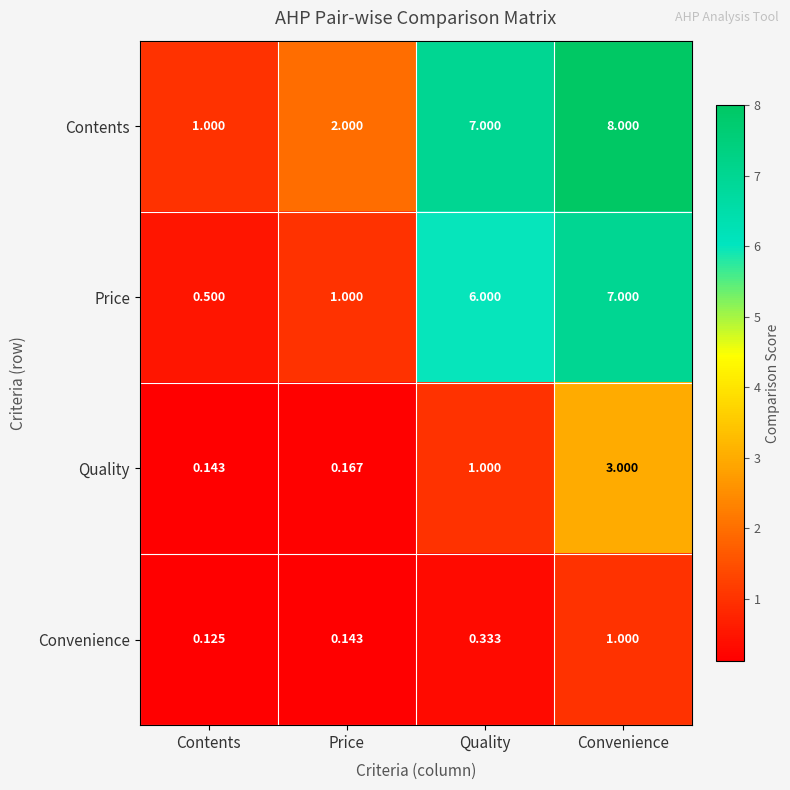

At which category does the chart reach its peak across all series?

Convenience